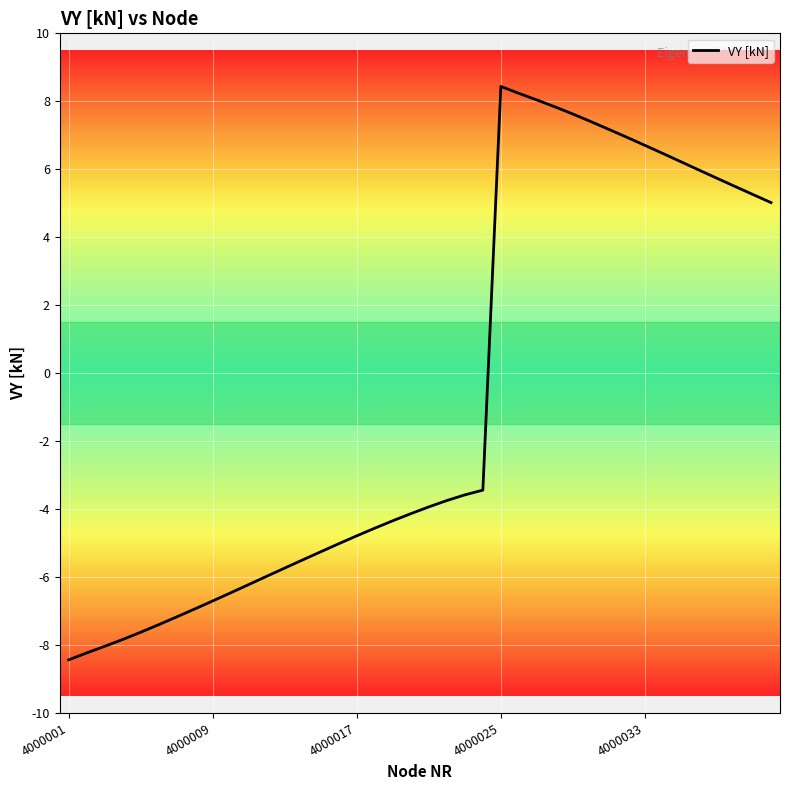

What is the difference between the maximum and minimum values?

16.9